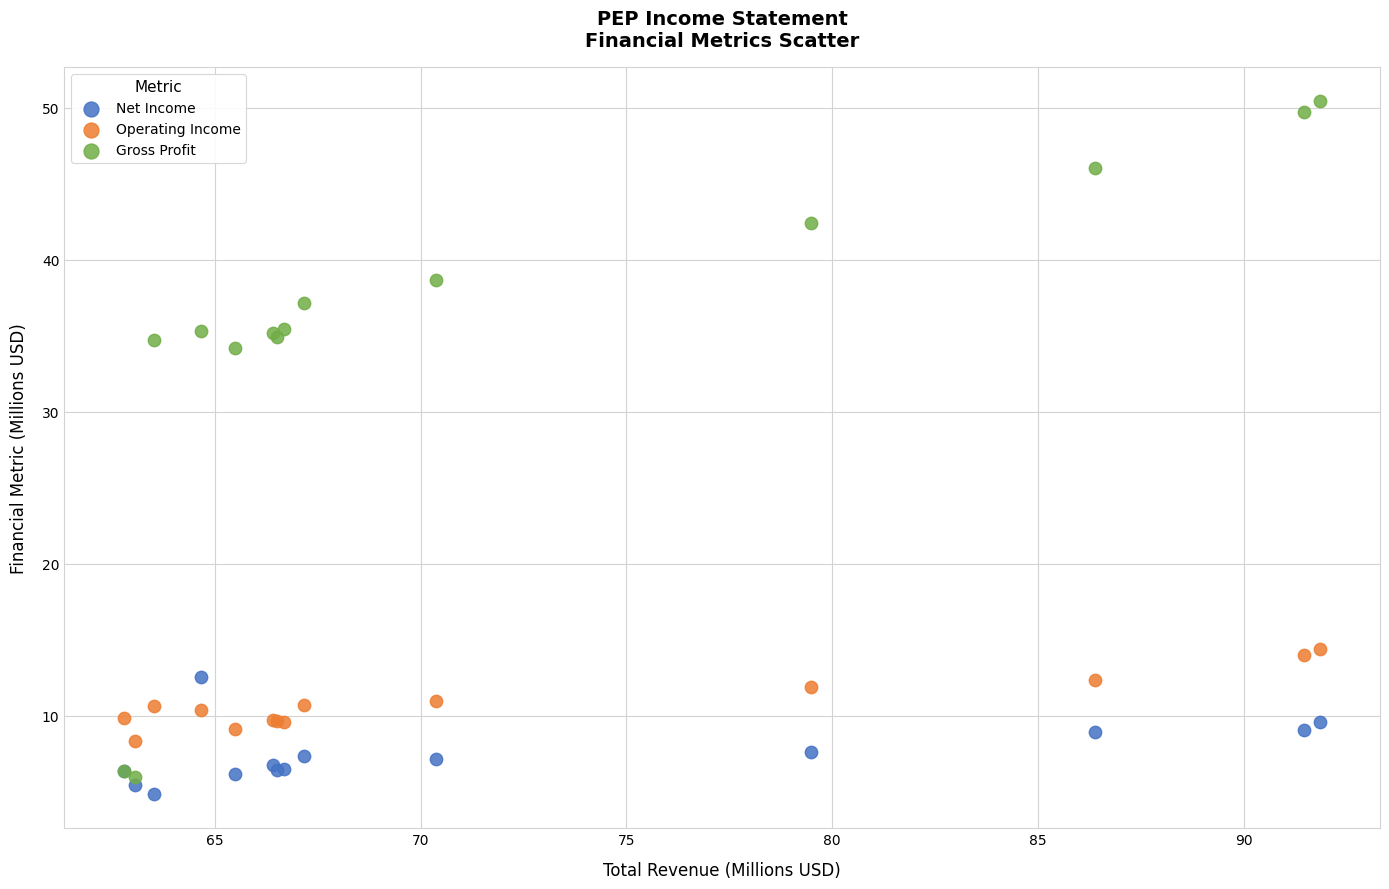

Across all series, what Y value is closest to 27?

34.2